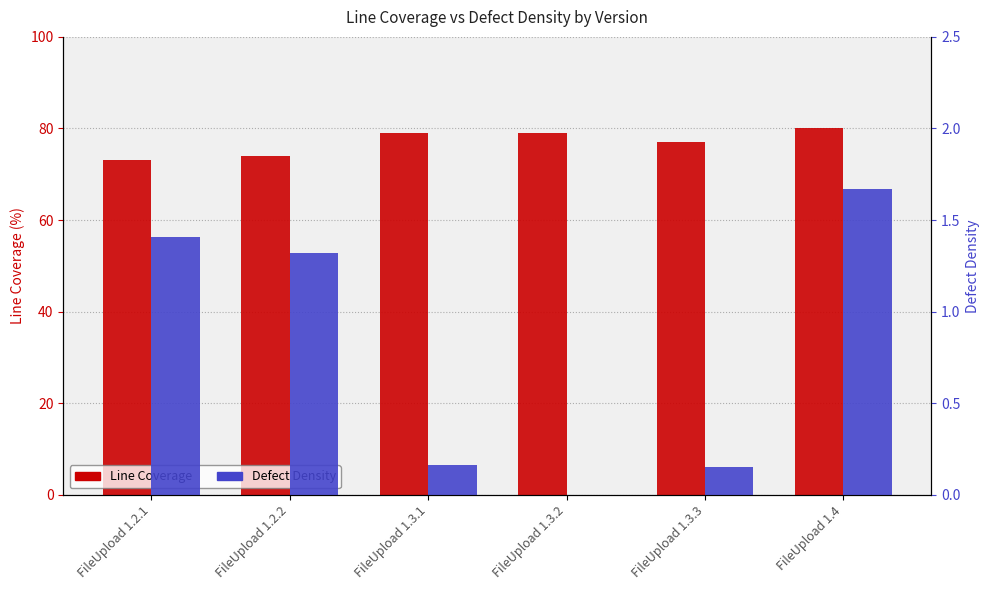

How many values in the Defect Density series exceed 1?

3